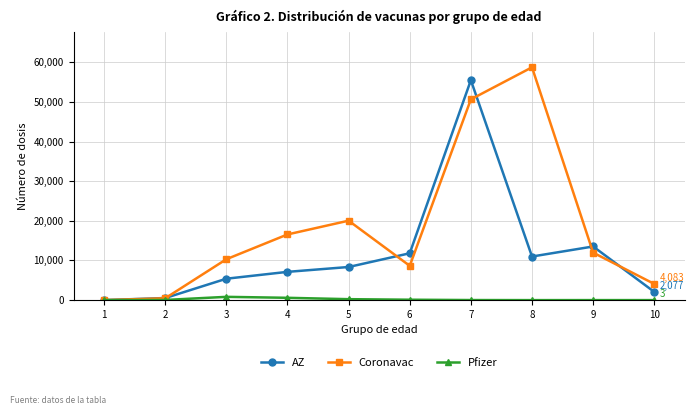

List the series in order of their peak value, lowest first.

Pfizer, AZ, Coronavac